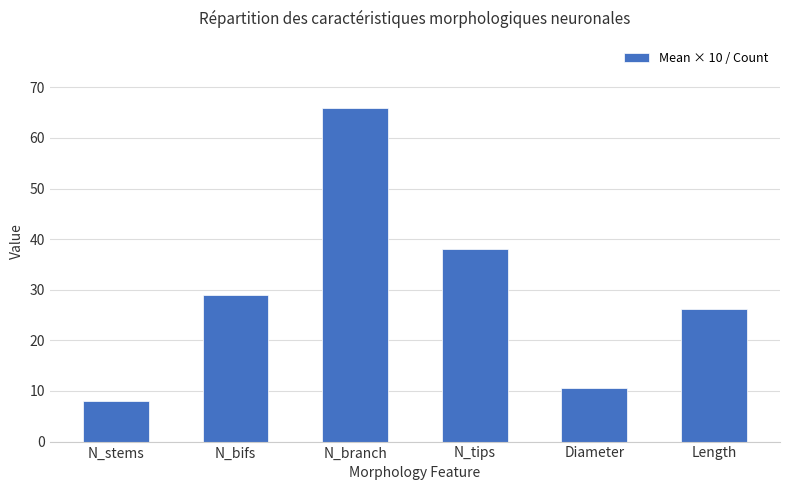

What is the sum of the values at N_bifs and Length?

55.2